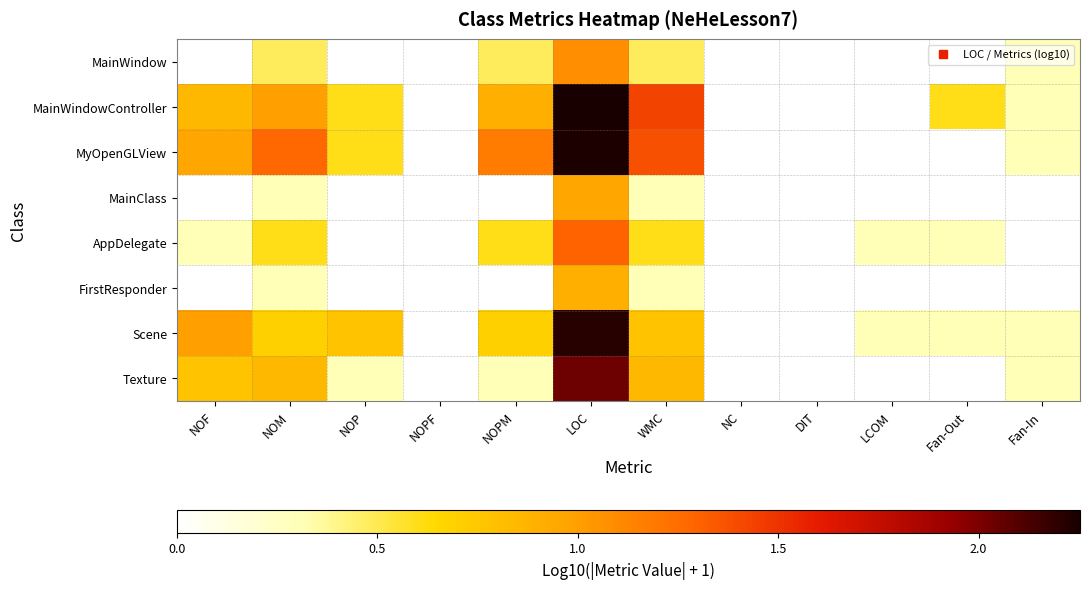

Which series has the largest range (max minus min)?

MainWindowController